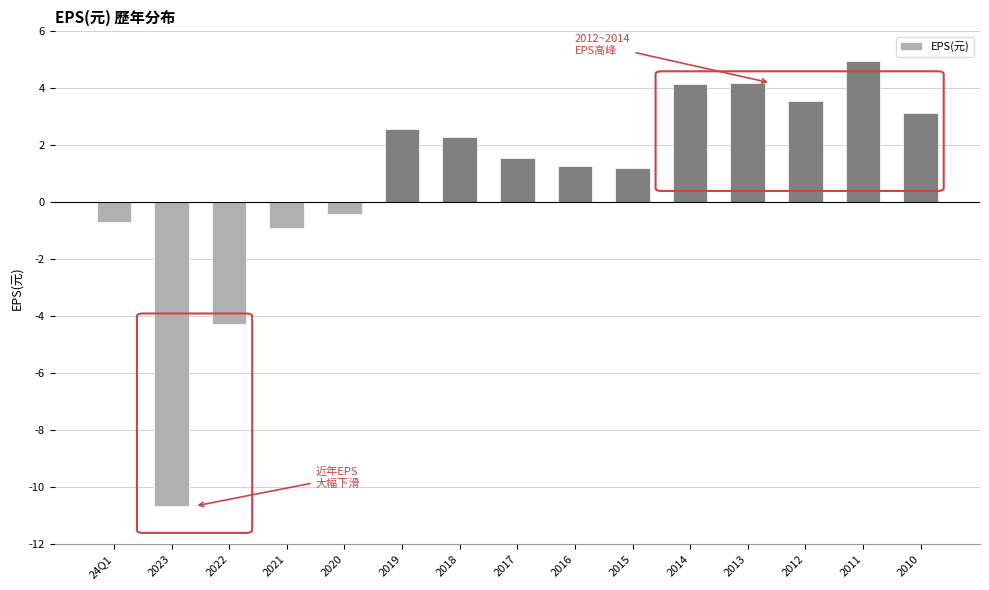

At which category does the chart reach its minimum across all series?

2023